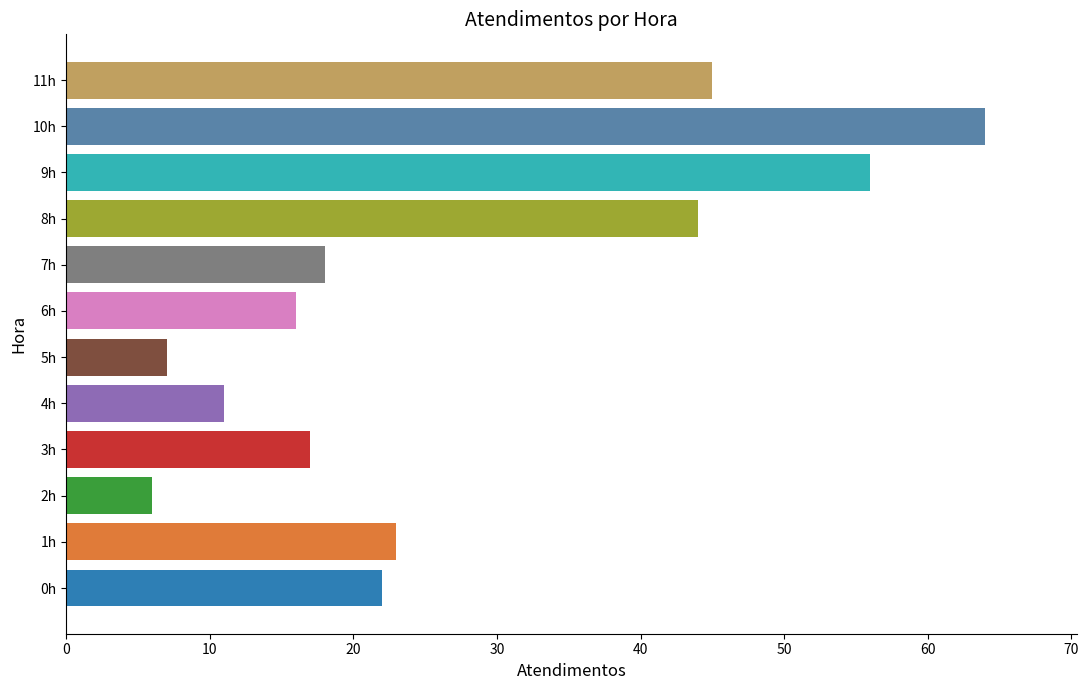

How many data points does each series have?

12